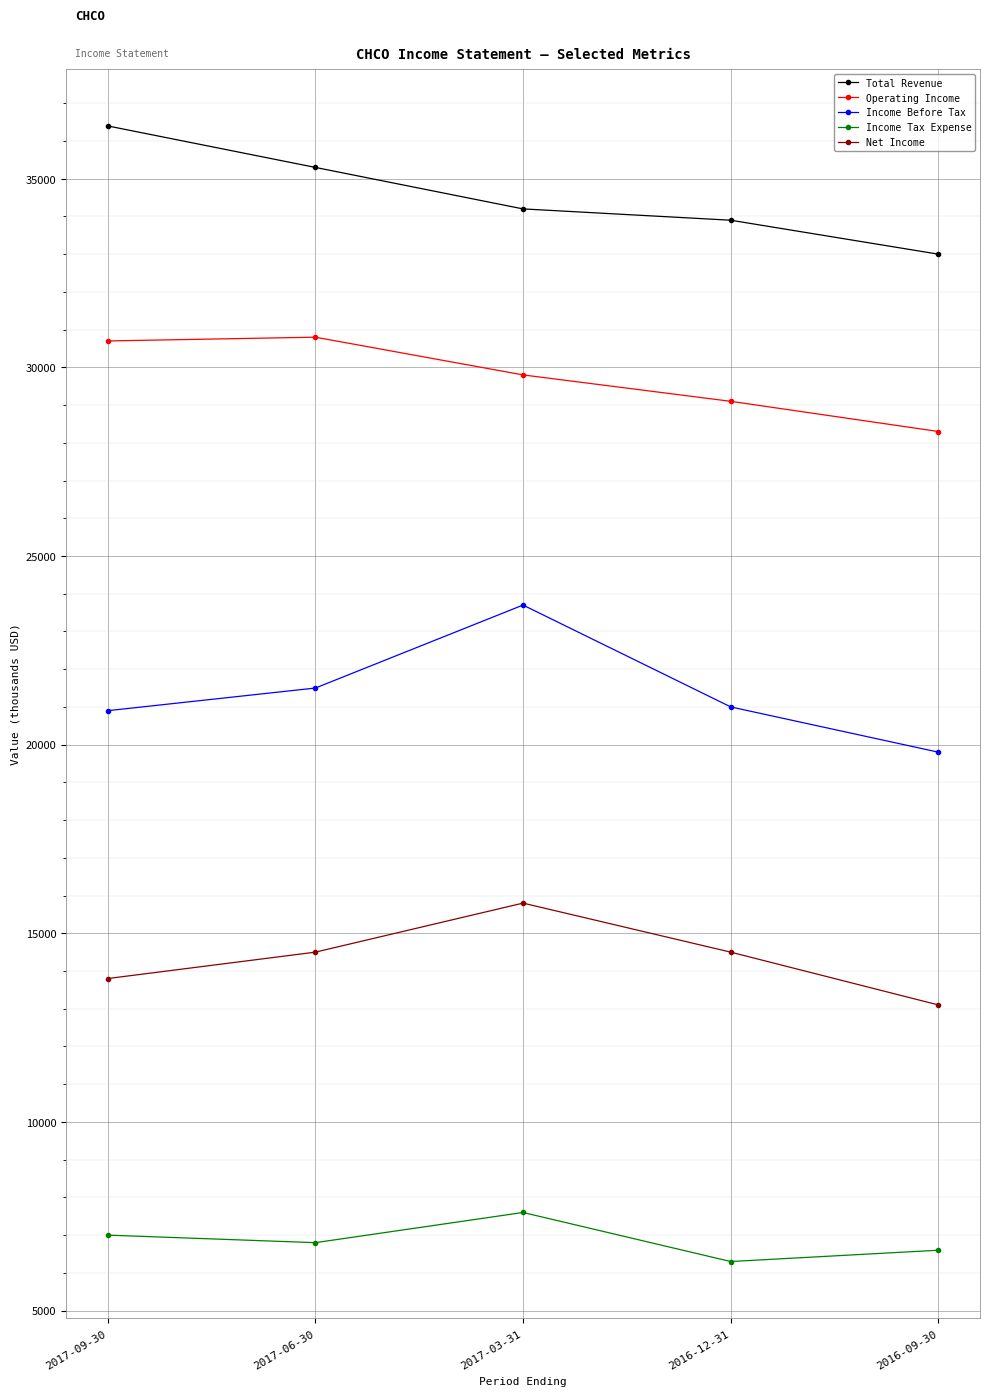

At how many categories does at least one series exceed 22868?

5